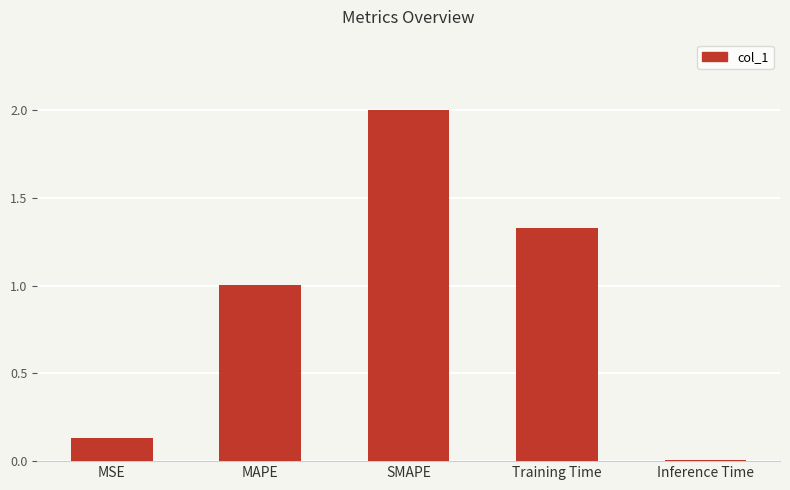

What is the greatest value displayed?

2.0